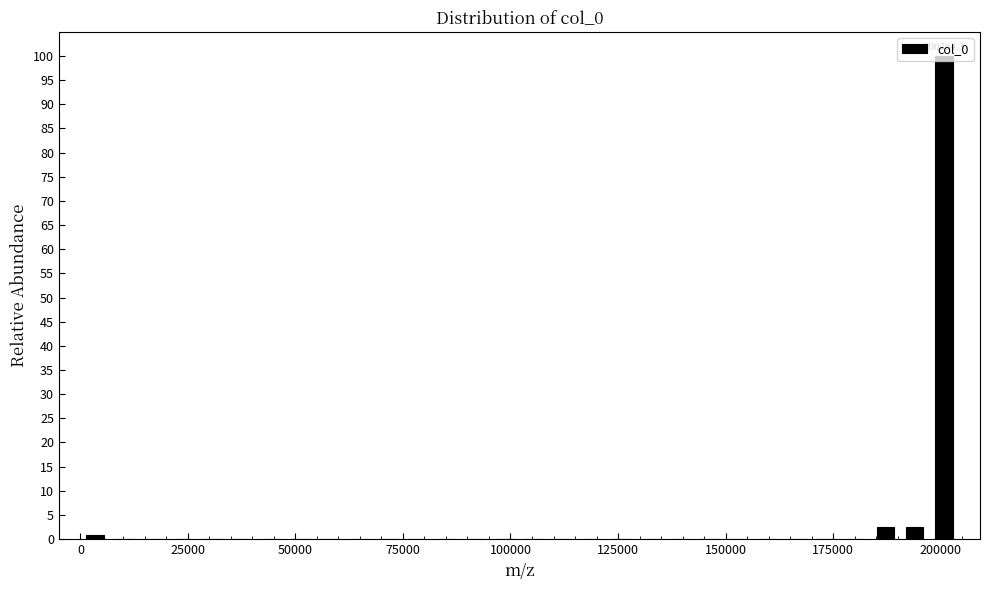

Around what value on the x-axis is the tallest bar? Give the approximate position of its centre, as read against the axis.

200000